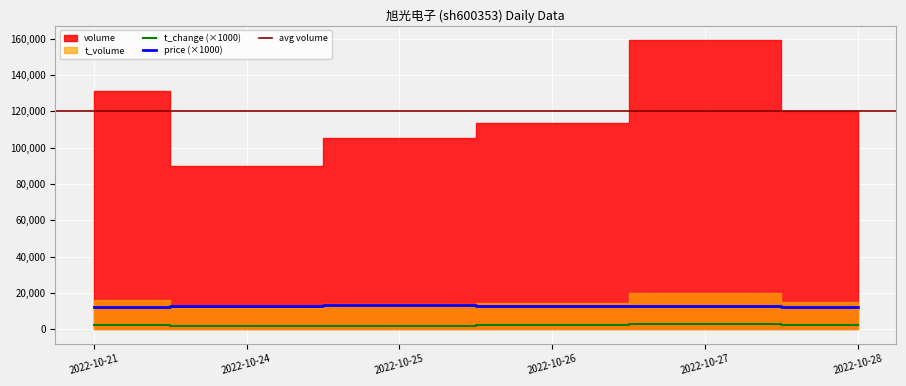

True or false: price (×1000) and t_change (×1000) intersect in this chart.

False